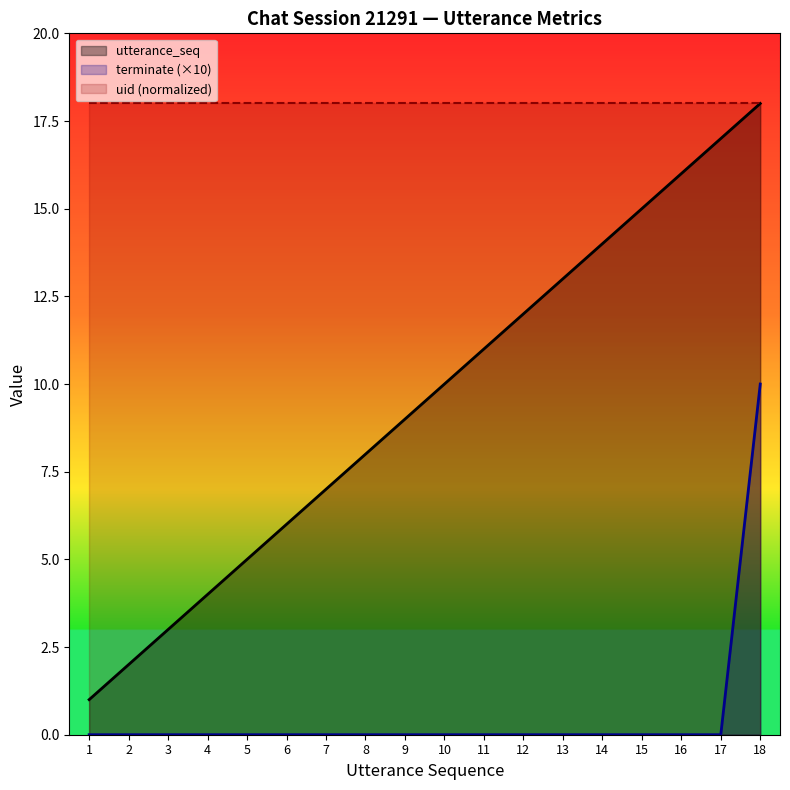

What is the sum of the utterance_seq values at 12 and 2?

14